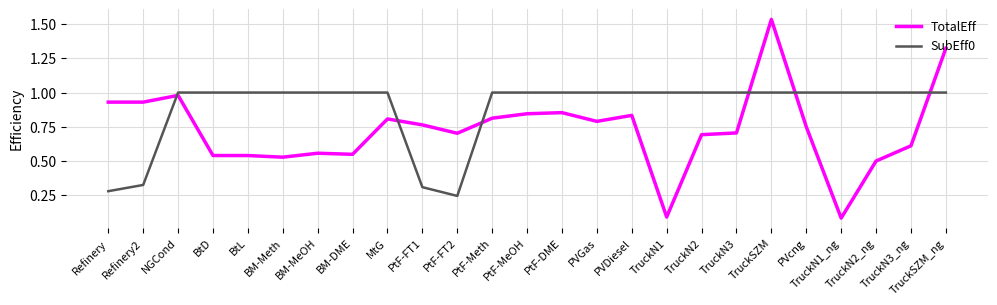

How many SubEff0 values are between 1 and 2?

21